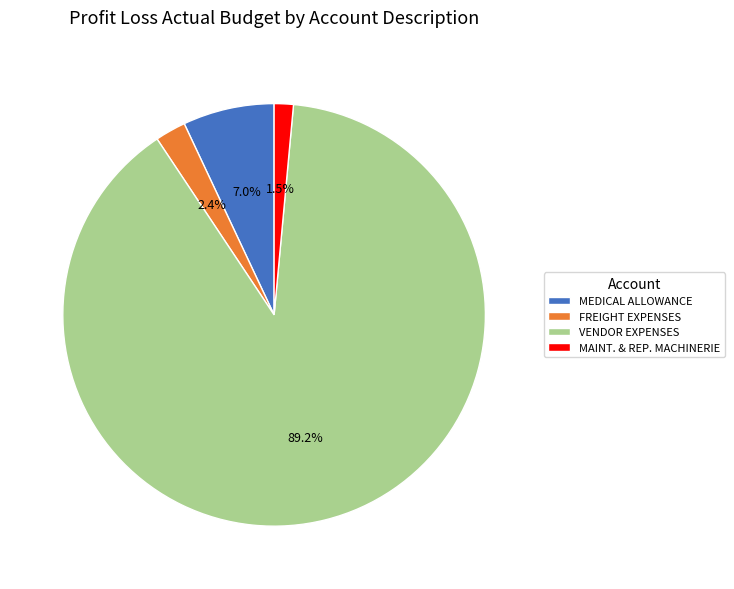

To the nearest percent, what is the difference between the largest and smallest slice percentages?

88%